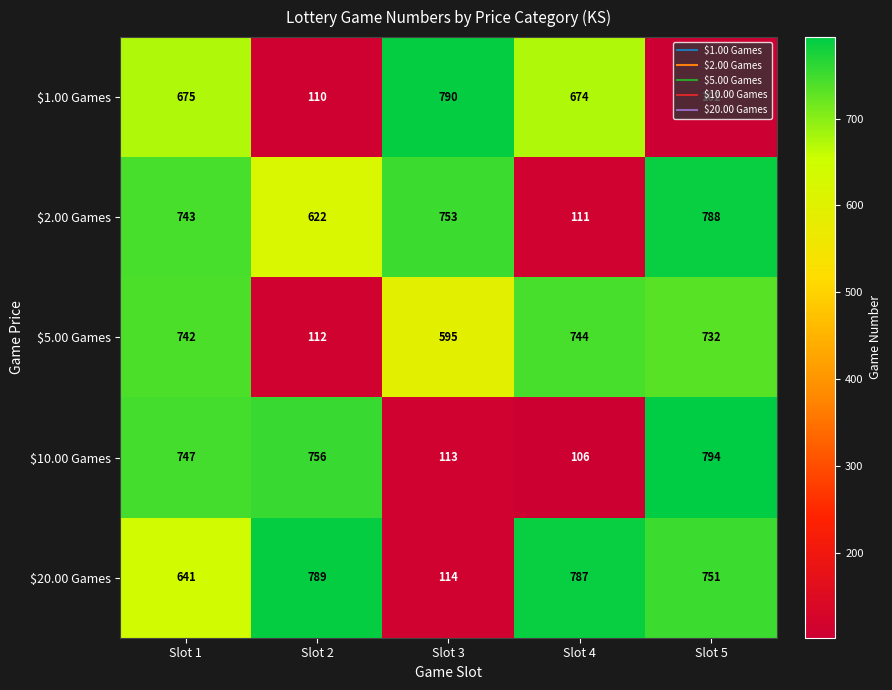

What is the average value of the $5.00 Games series?

585